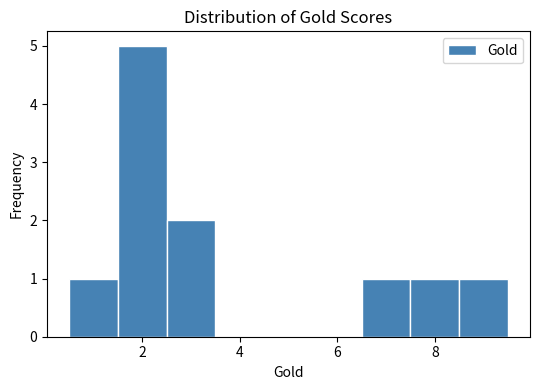

What is the height of the bar covering 8.5 to 9.5 on the x-axis? Neither the bar edges nor the heights are printed on the chart, so give them approximately, as read against the axes.

1